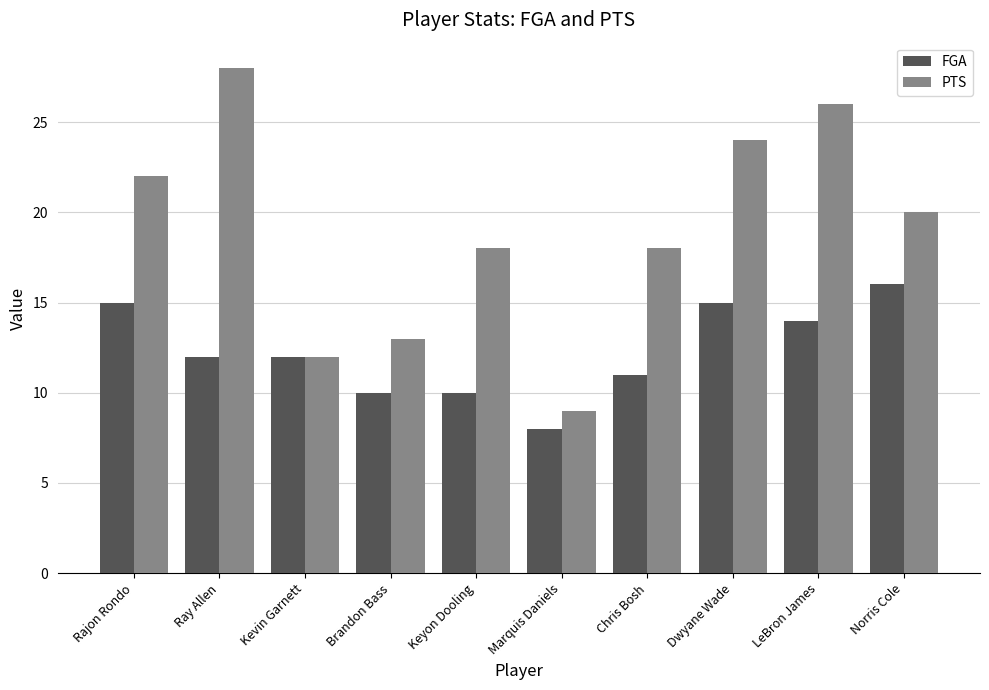

Rank the series by their maximum value, from highest to lowest.

PTS, FGA